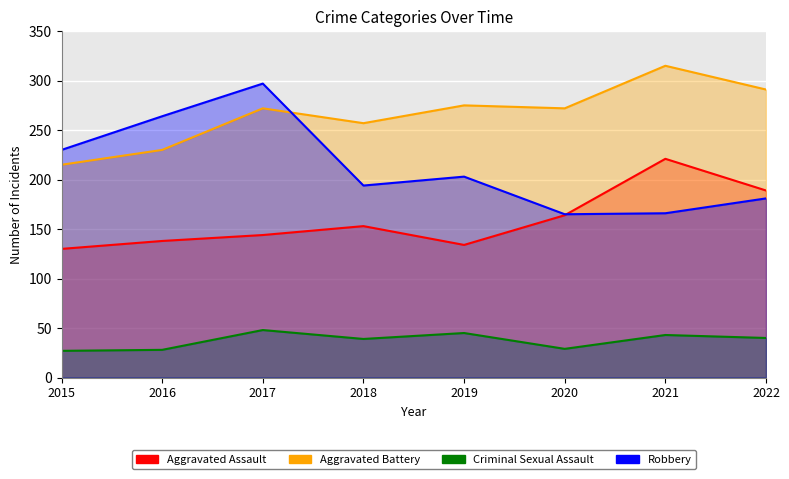

In Aggravated Battery, how many points are higher than both neighbors (excluding endpoints)?

3